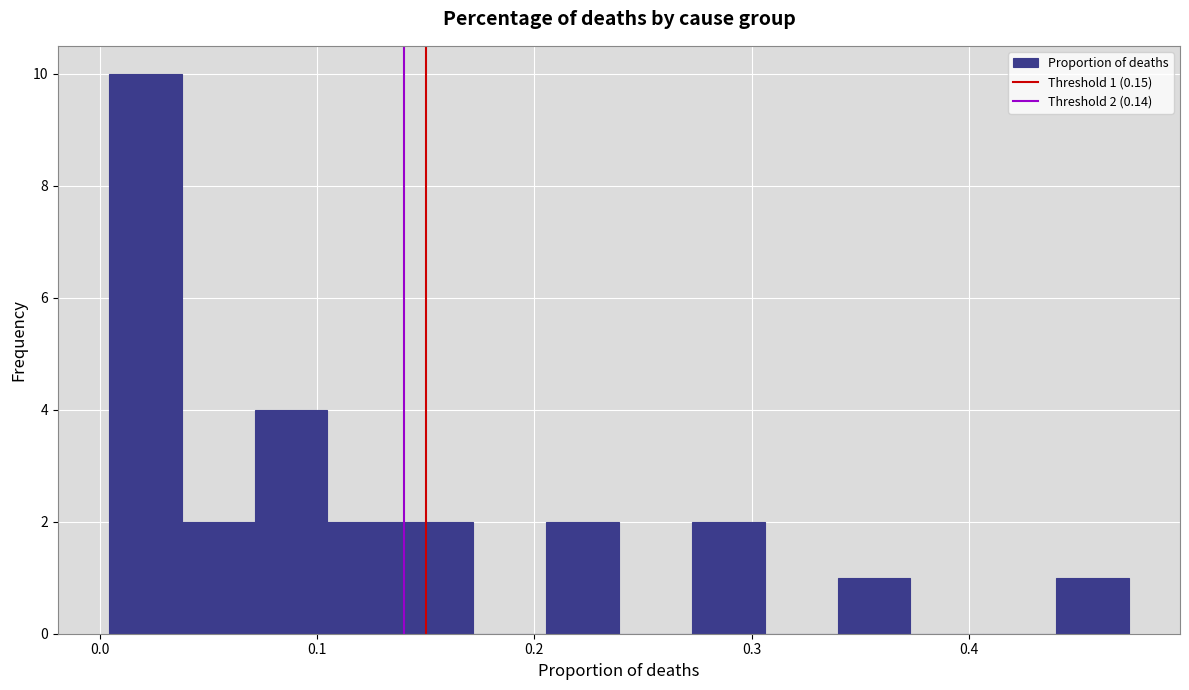

Around what value on the x-axis is the tallest bar? Give the approximate position of its centre, as read against the axis.

0.02